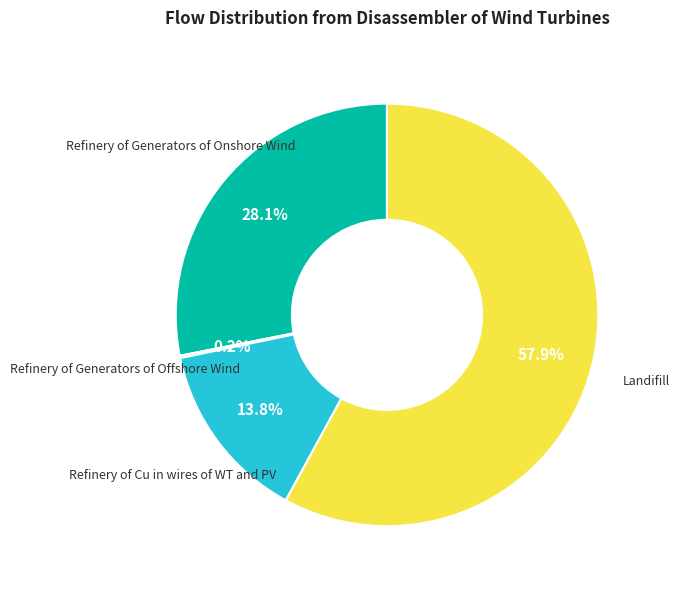

What is the majority slice?

Landifill